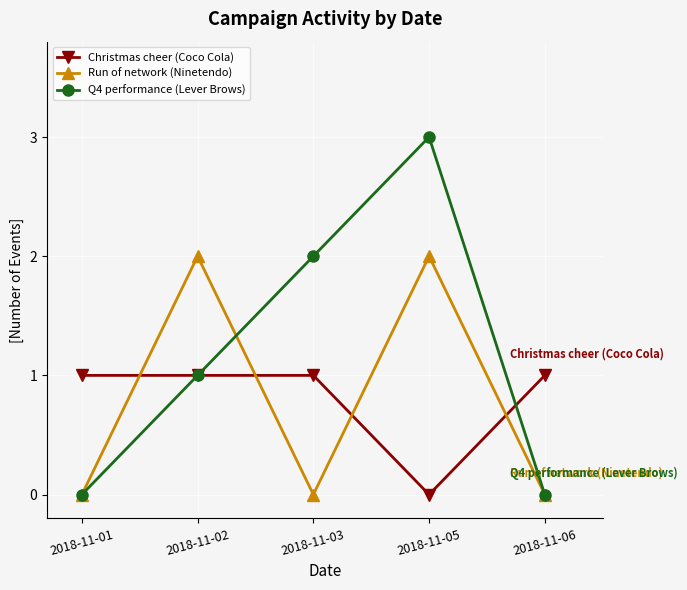

How many lines are shown in the chart?

3